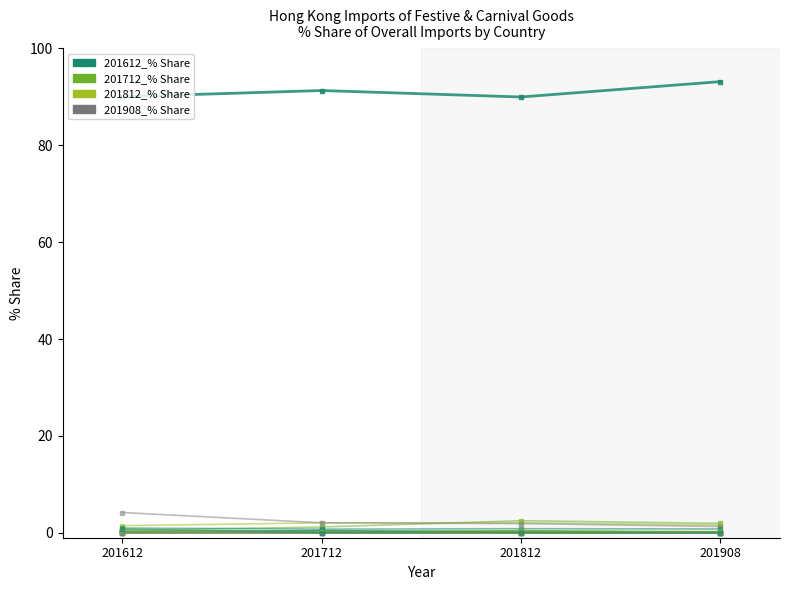

Is this an area chart (filled region under the line)?

No